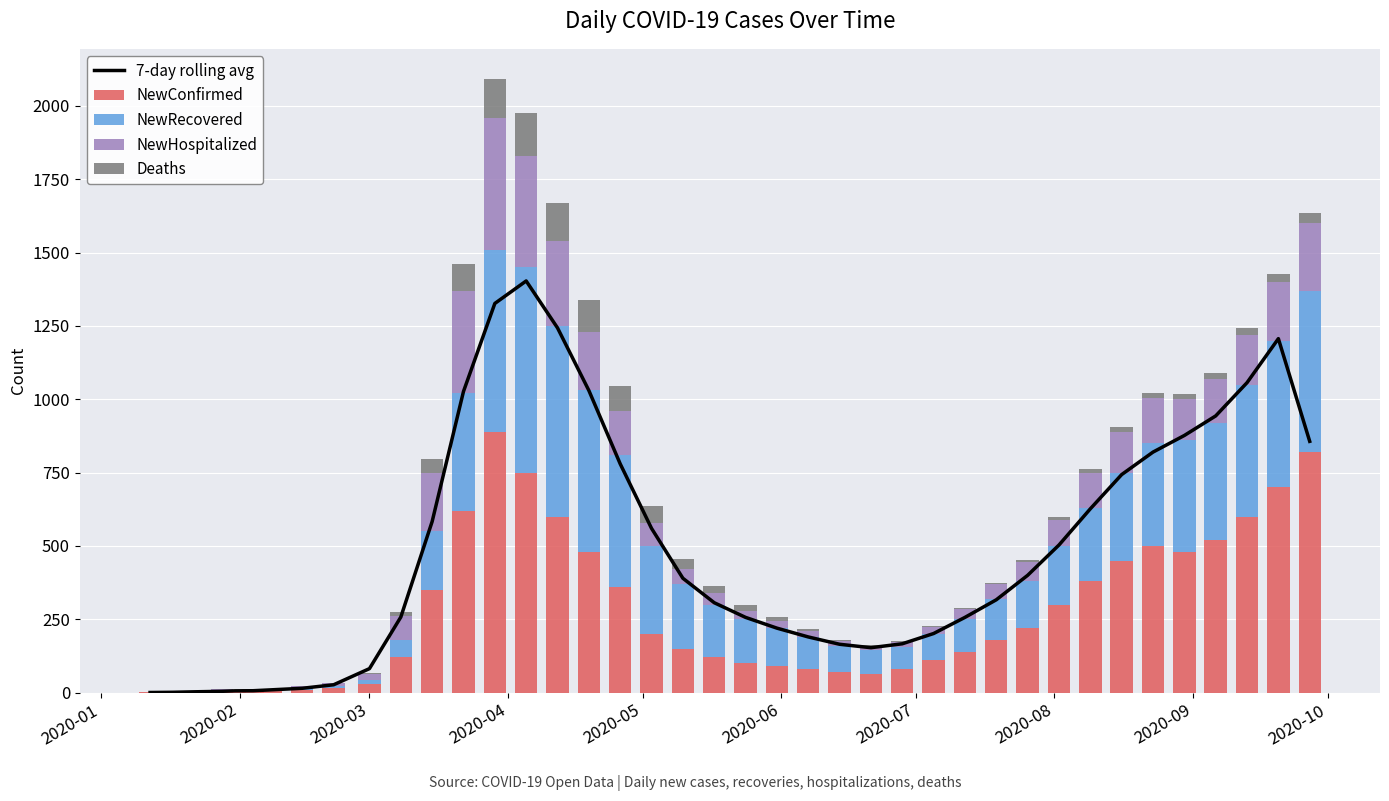

What is the difference between the maximum and minimum values in the NewConfirmed series?

889.0